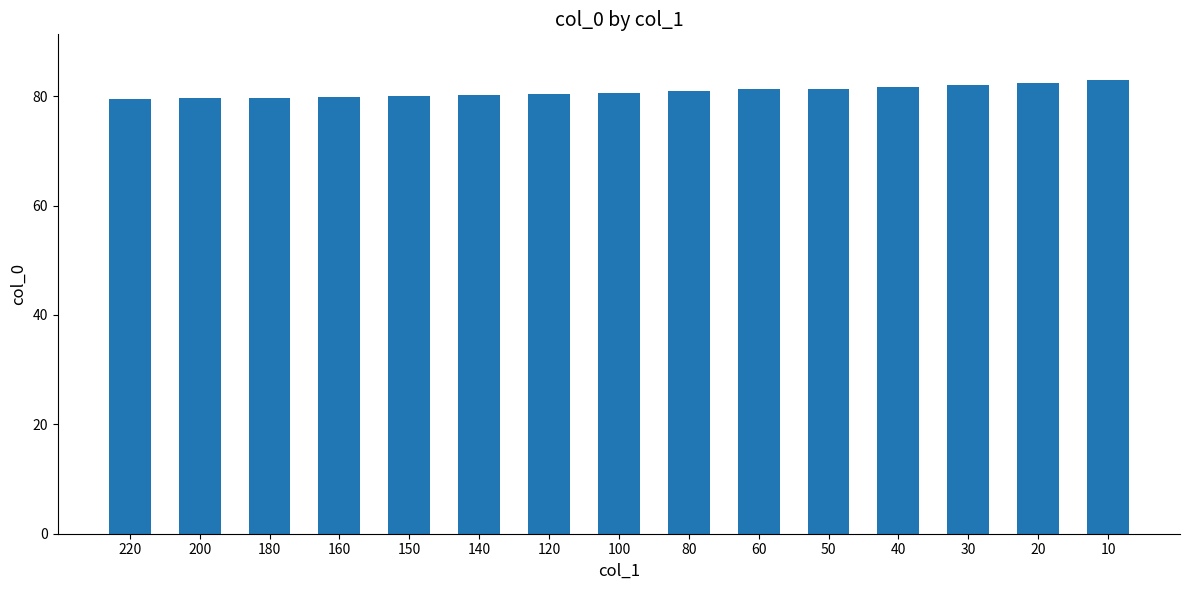

What is the sum of all values?

1212.4